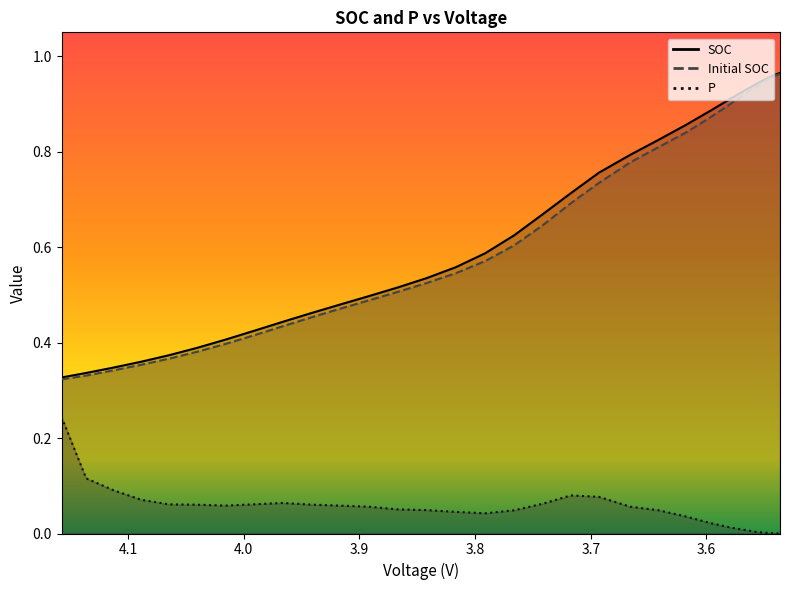

What is the difference between the P values at 4.015597754455445 and 4.157551693564357?

0.2